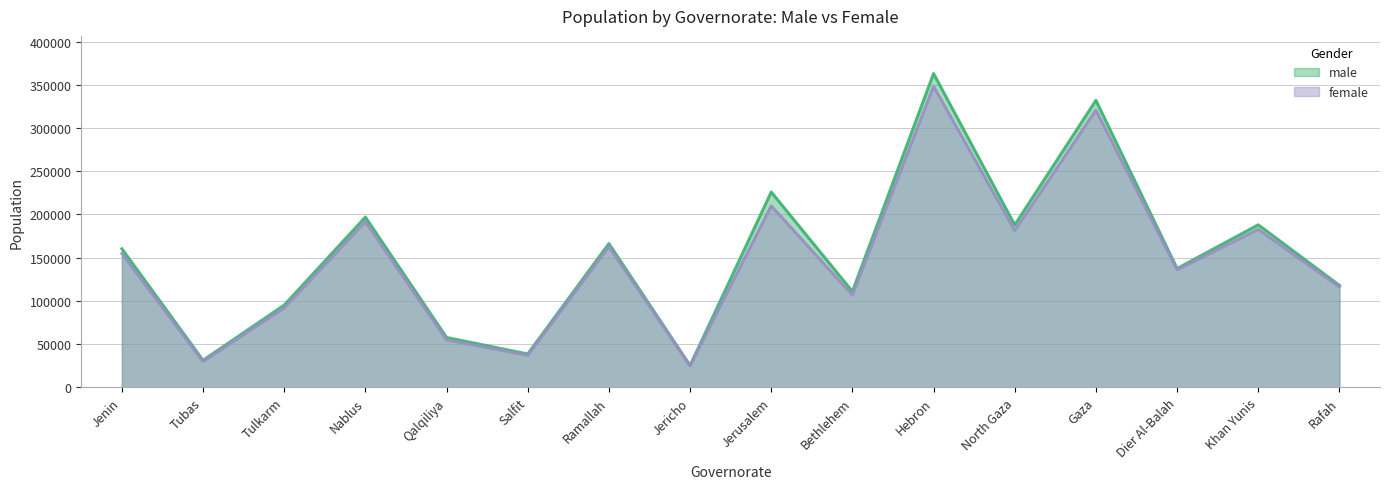

Where is the first local minimum for male?

Tubas